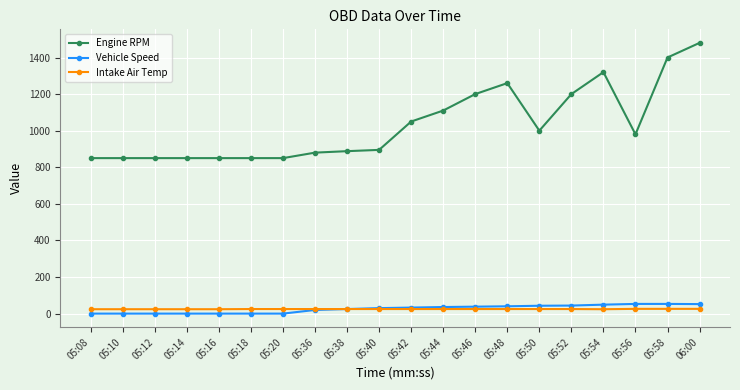

What is the maximum value shown in the chart?

1480